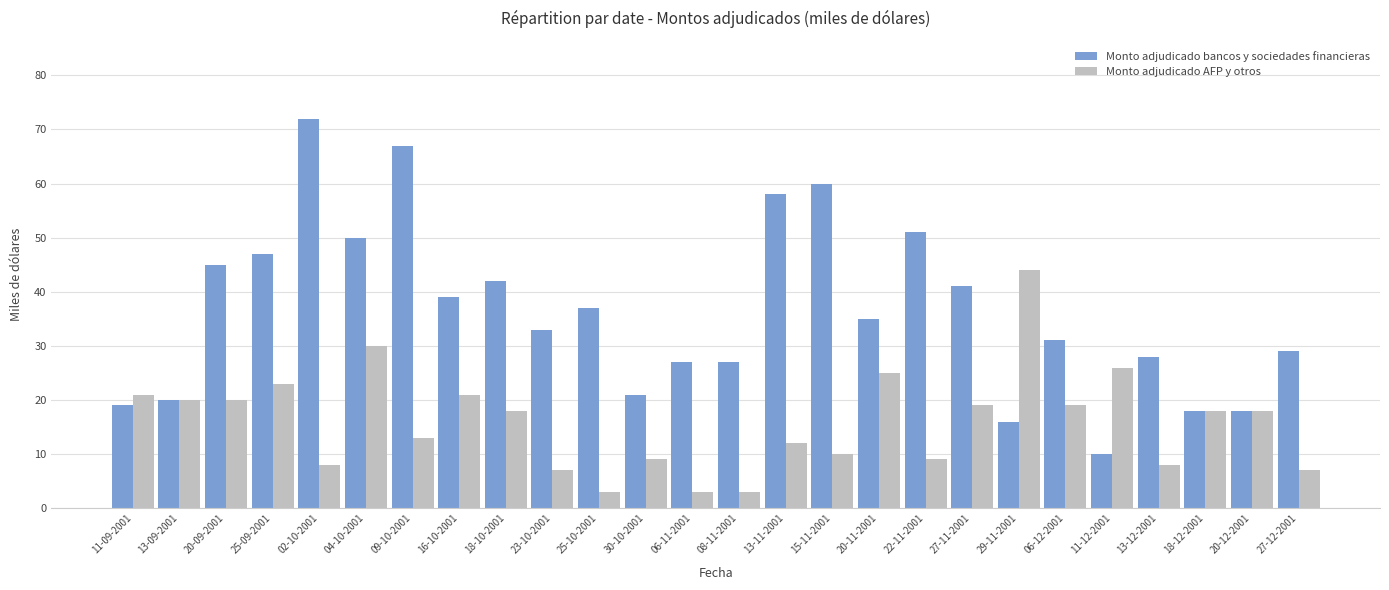

List the series in order of their overall mean, lowest first.

Monto adjudicado AFP y otros, Monto adjudicado bancos y sociedades financieras